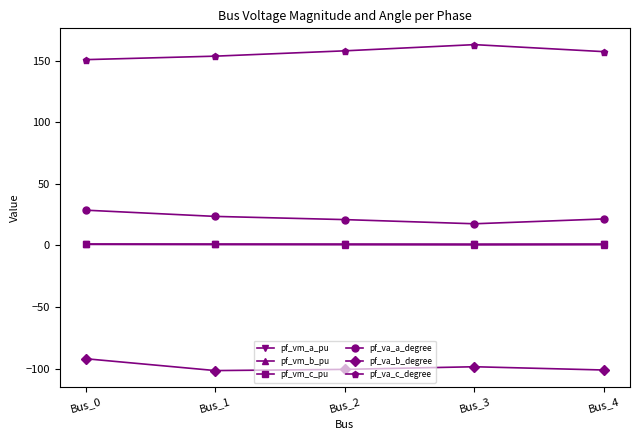

What is the value of the pf_vm_a_pu point at the 3rd from the left?

1.0